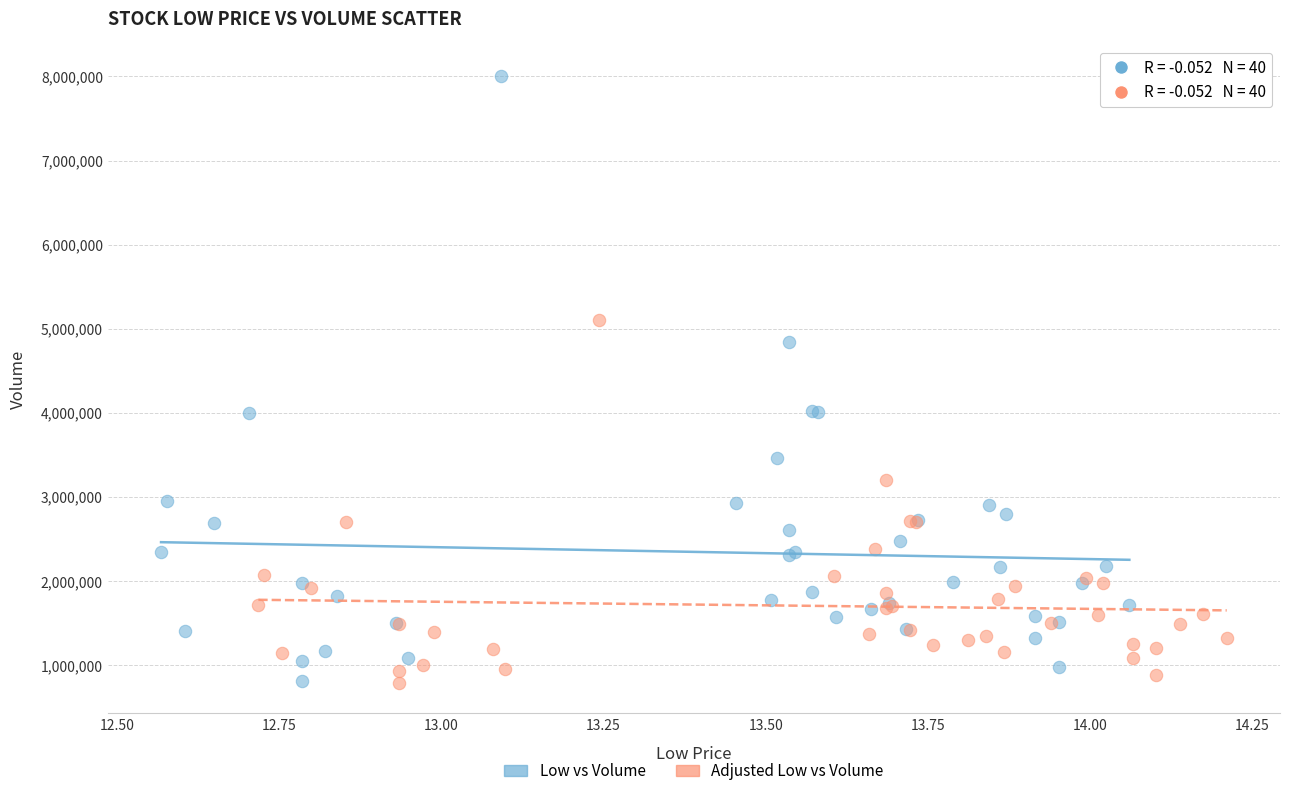

Which series has the largest Y range (max minus min)?

Low vs Volume